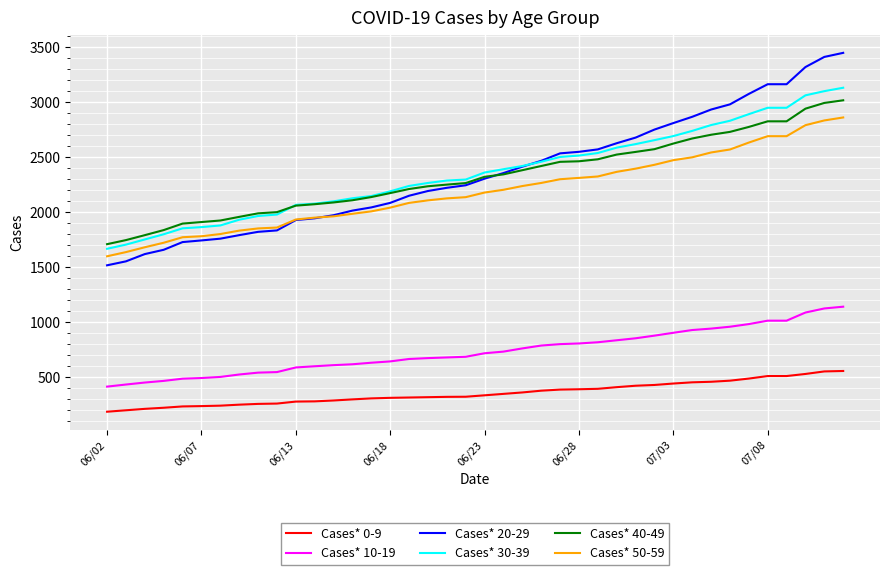

Which series has the largest range (max minus min)?

Cases* 20-29